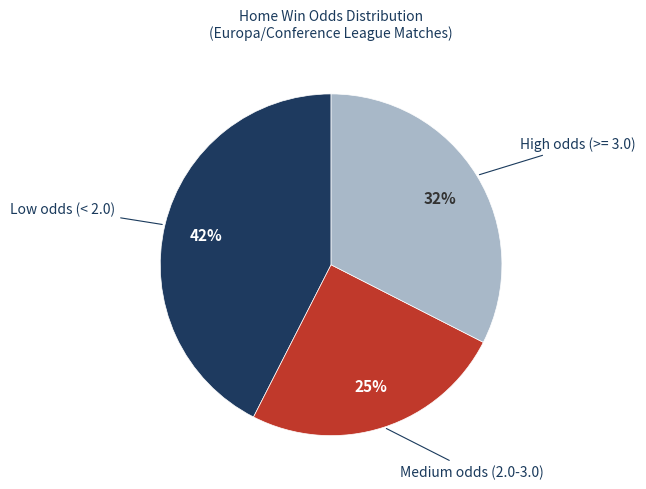

To the nearest percent, what is the average slice percentage?

33%